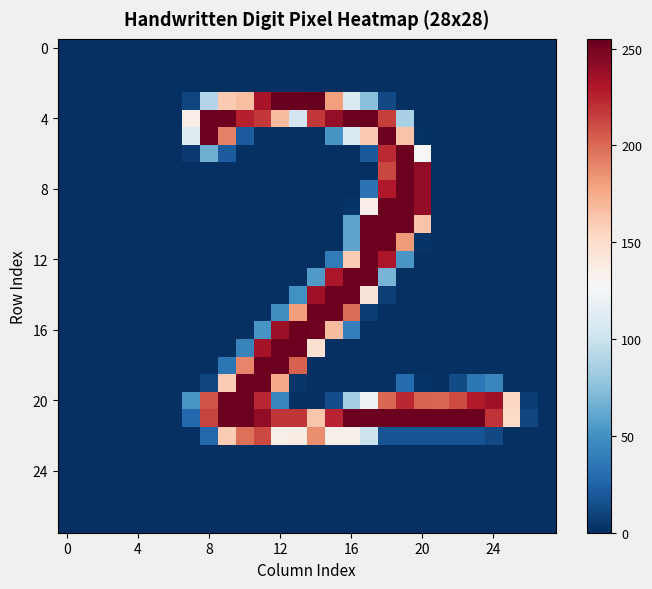

Which label corresponds to the largest value in the chart?

14